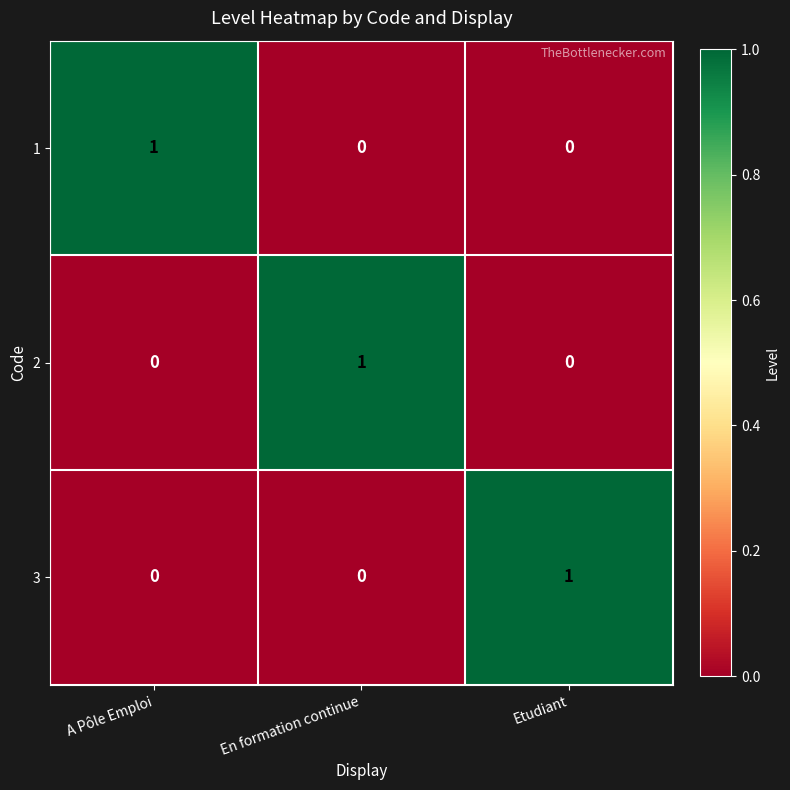

True or false: 2 has a value of 0 at En formation continue.

False